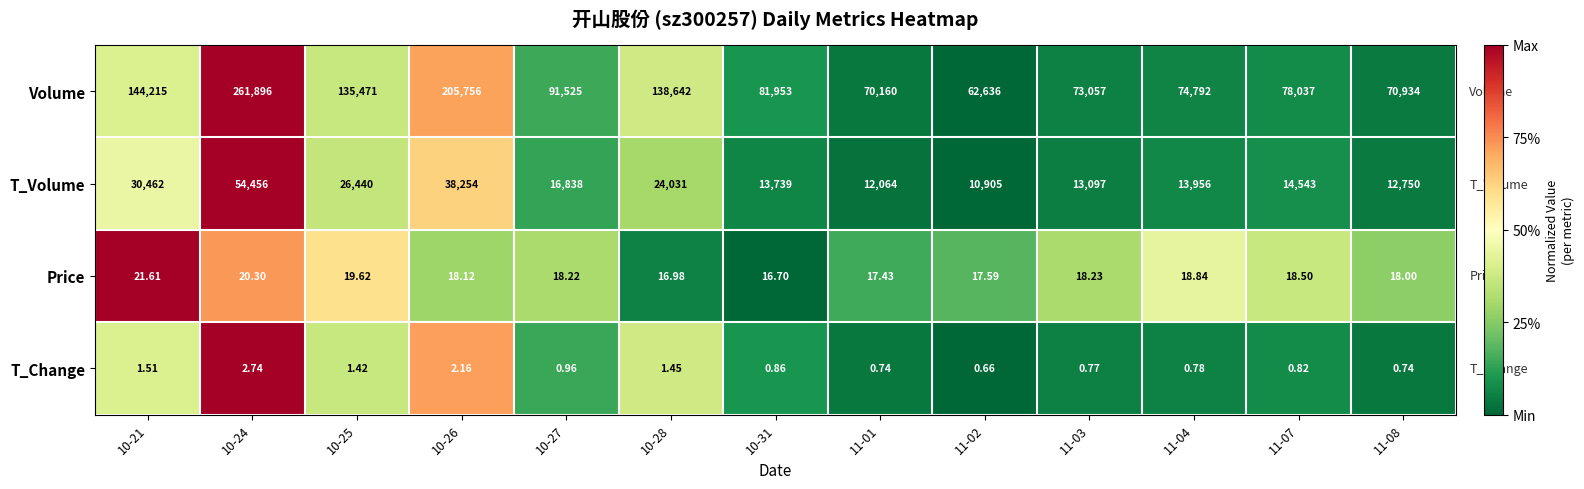

At 10-27, list the series in order from largest to smallest.

Volume, T_Volume, Price, T_Change